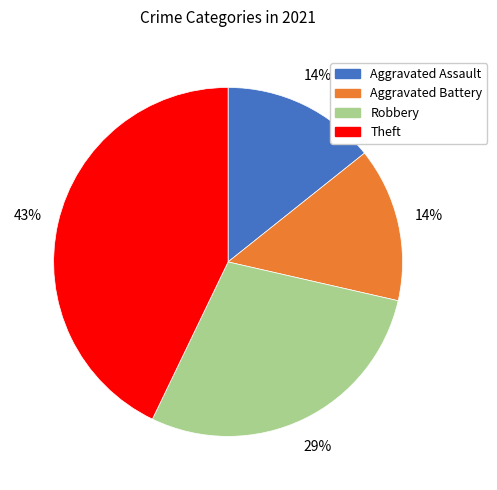

How many slices are in this pie chart?

4